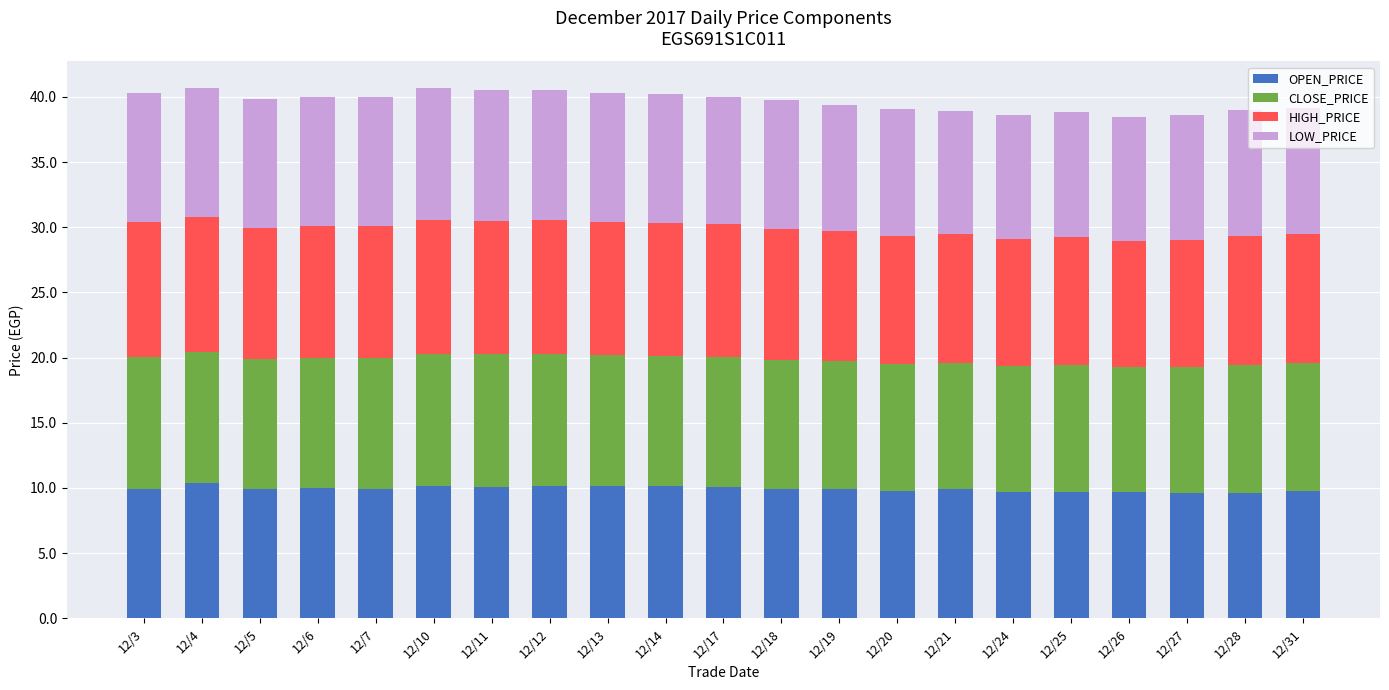

What is the total value across all series at 12/5?

39.9